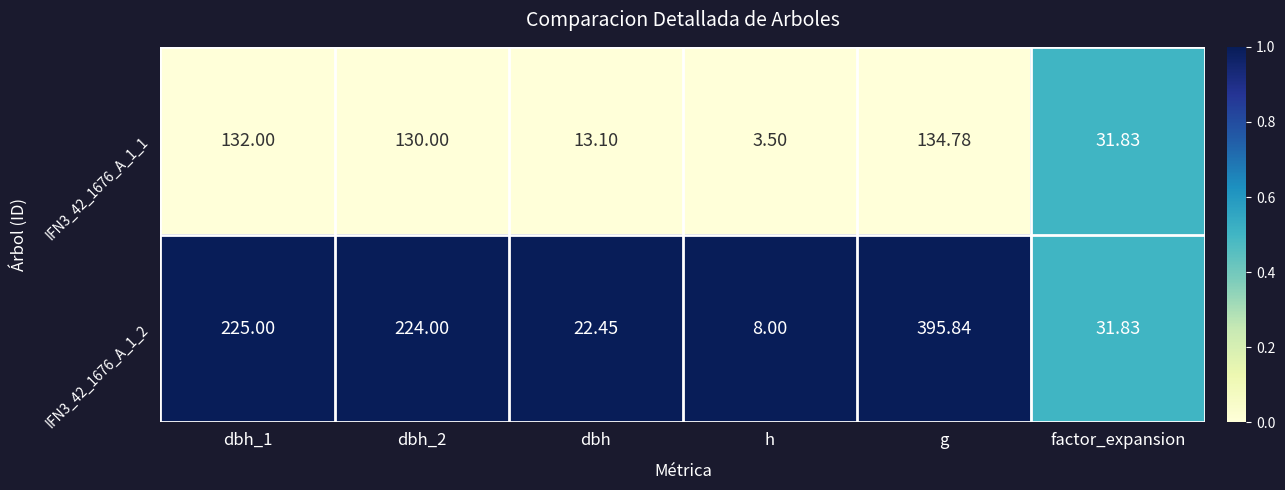

Where is IFN3_42_1676_A_1_1 nearest to the value 69?

factor_expansion